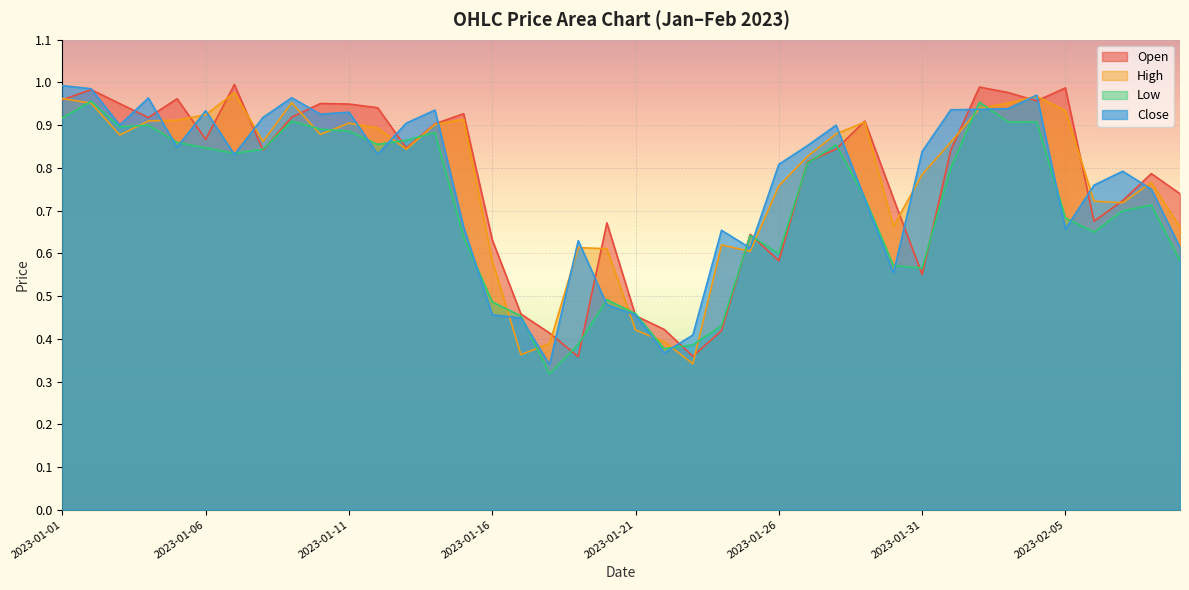

What is the difference between the maximum and minimum values in the Close series?

0.7